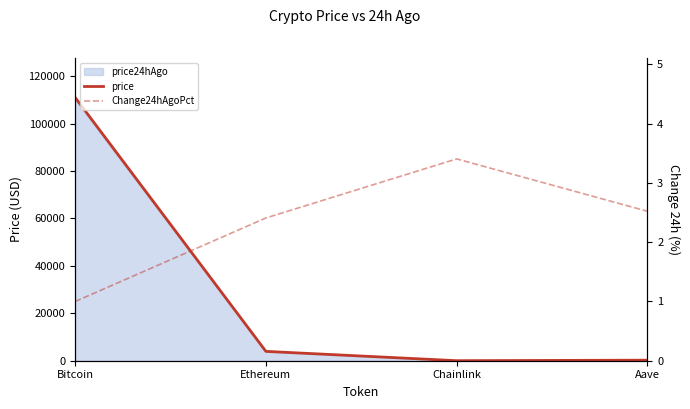

How many categories are shown in the chart?

4